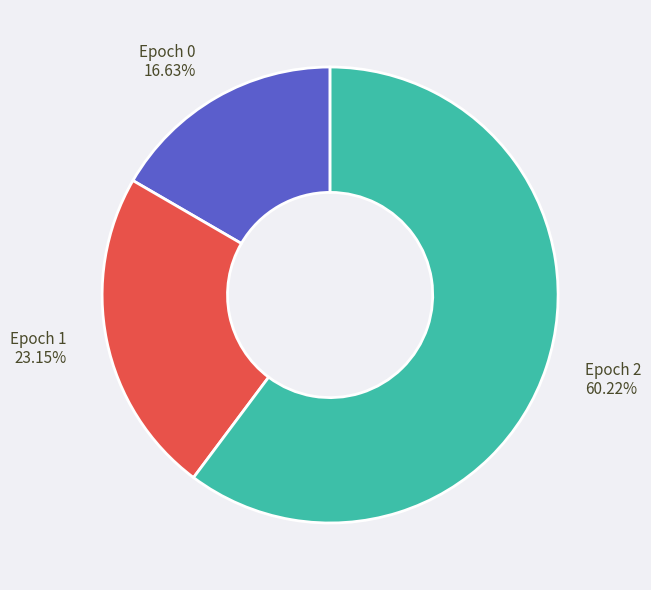

Rank the categories by value from highest to lowest.

Epoch 2, Epoch 1, Epoch 0